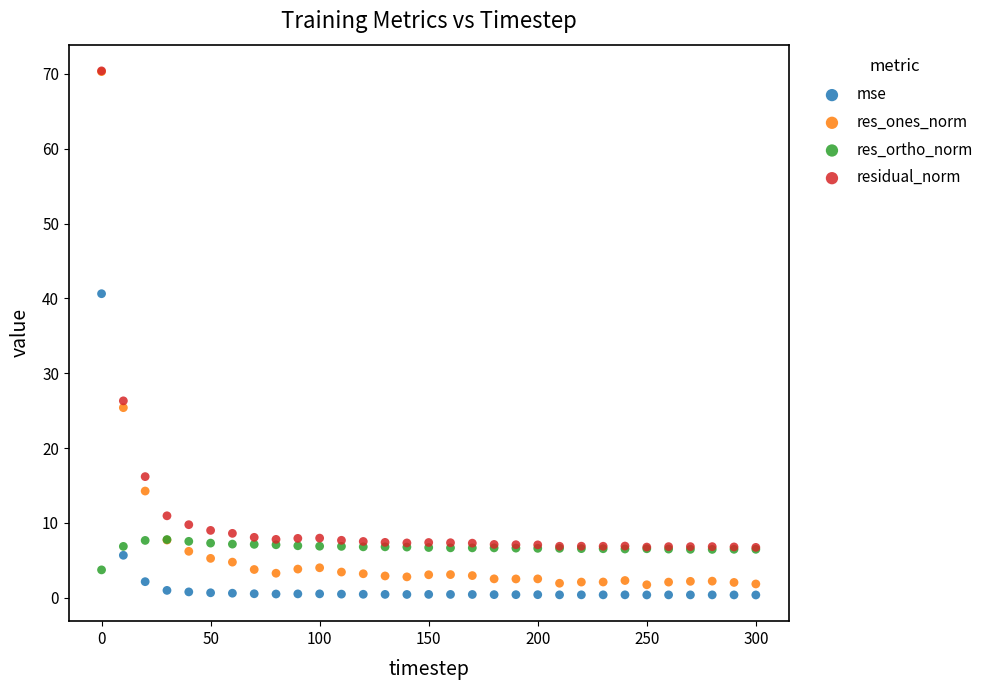

Which series has the largest Y range (max minus min)?

res_ones_norm